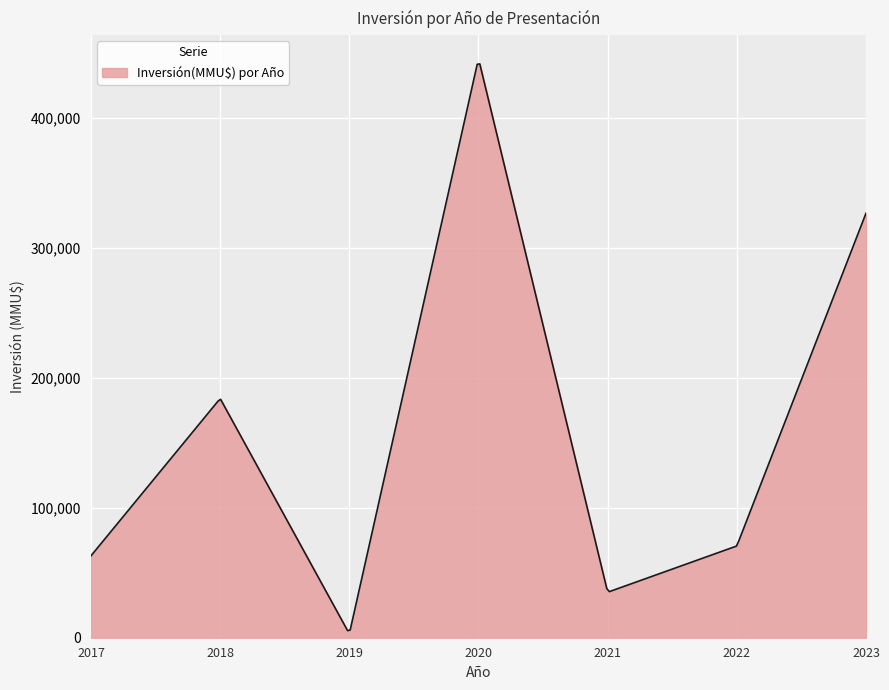

What is the maximum value shown in the chart?

441500.1